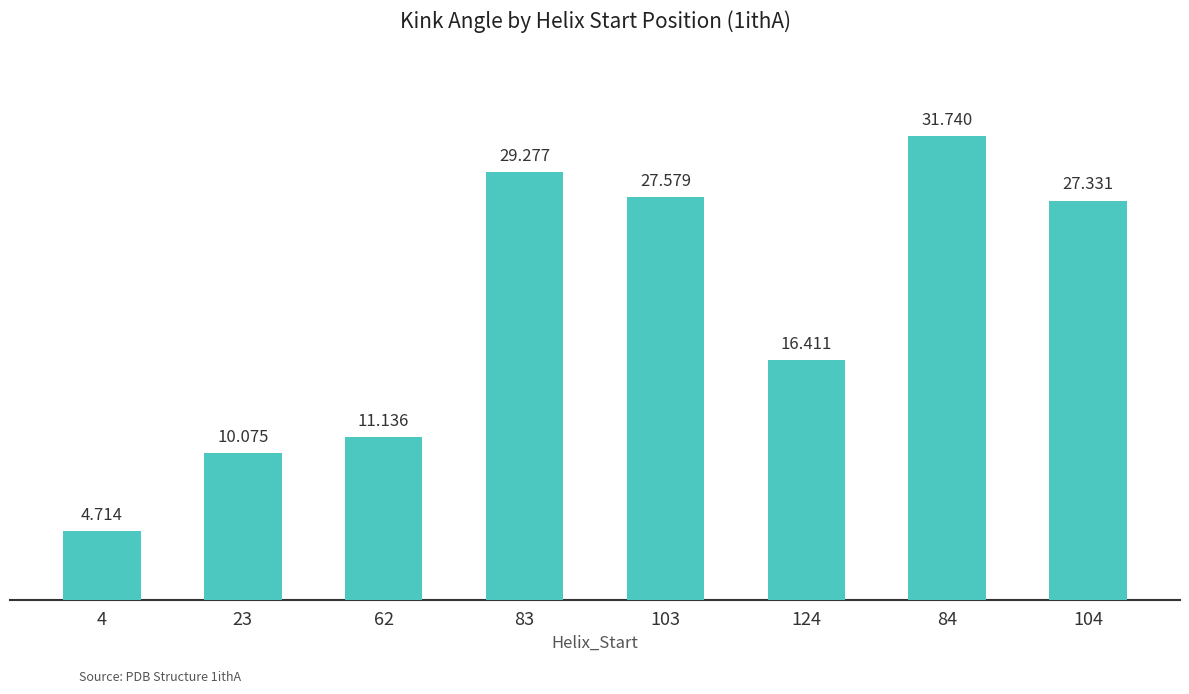

What position from the right is 103?

4